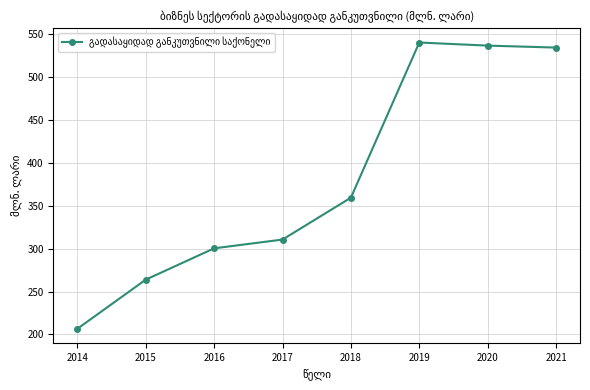

Is it true that the value at 2019 is 540.0?

True